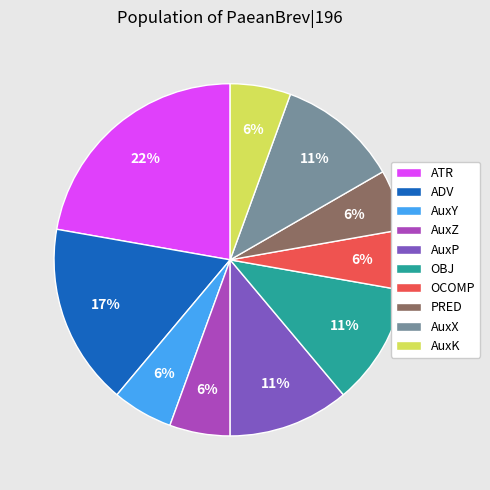

Which category has the biggest portion of the pie?

ATR